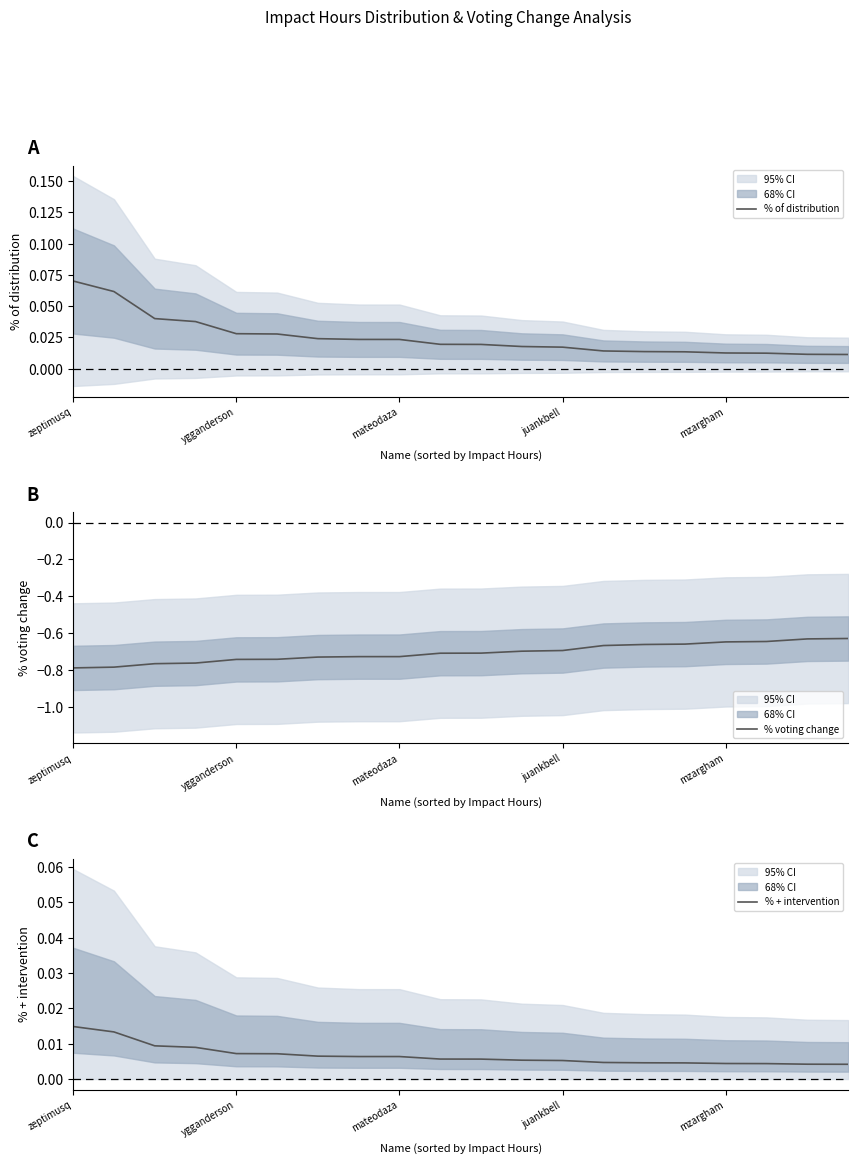

True or false: % + intervention and % of distribution cross at least once.

False